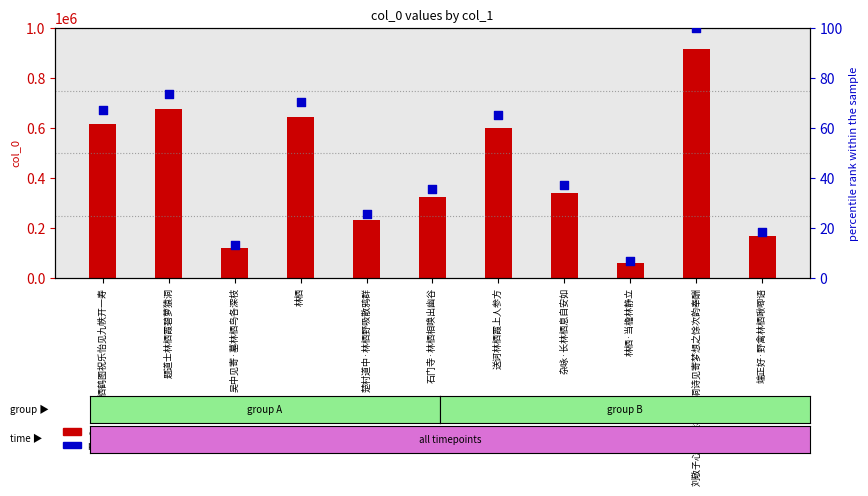

What is the total value across all series at 石门寺·林栖相唤出幽谷?

326195.5